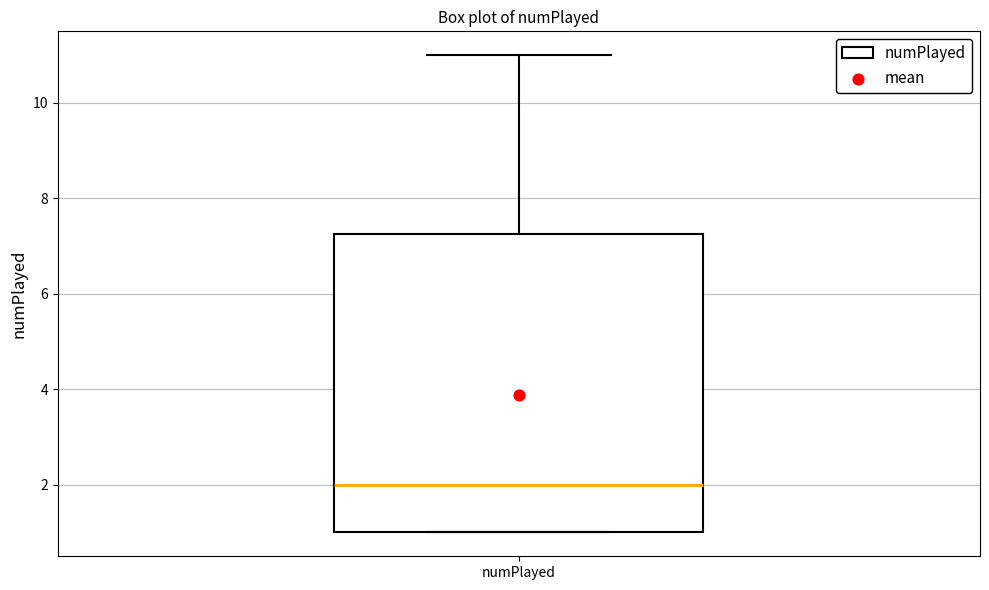

Where is the lower edge of the box for numPlayed on the y-axis? The values are not printed on the chart, so give them approximately, as read against the axis.

1.0